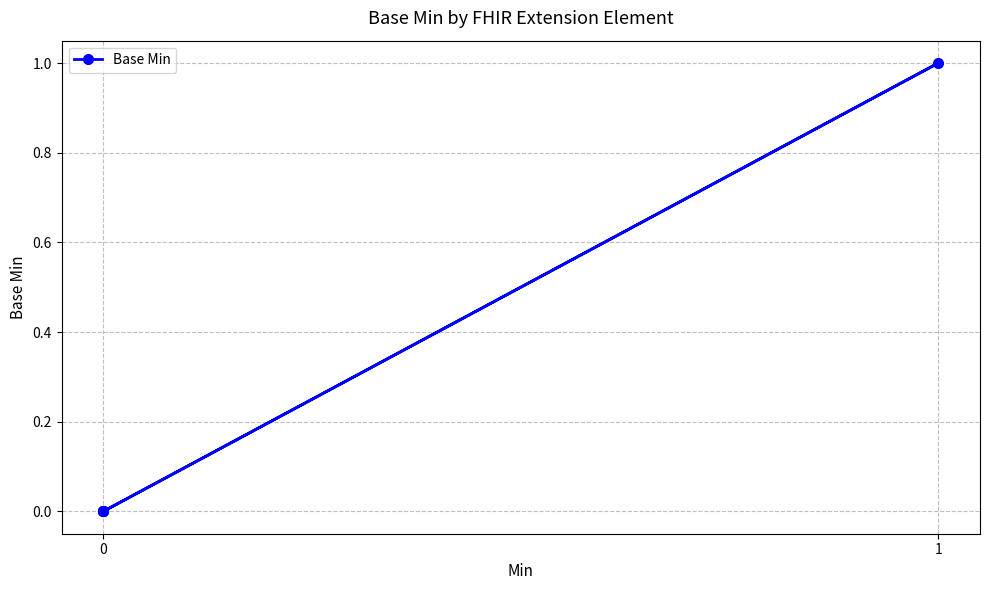

How many points are higher than both their immediate neighbors (excluding endpoints)?

1